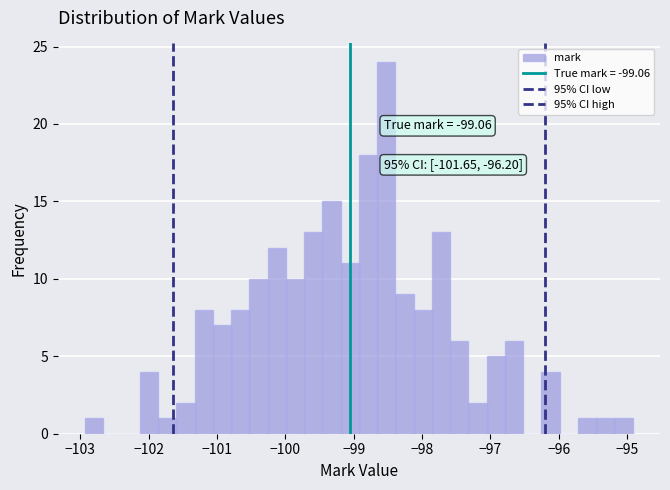

Read against the x-axis, roughly where is the centre of the tallest bar?

-98.5